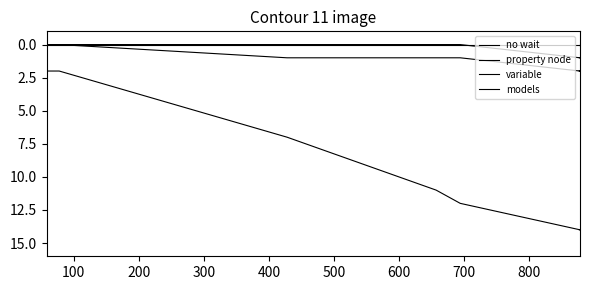

Is it true that no wait equals 0 at 300?

True